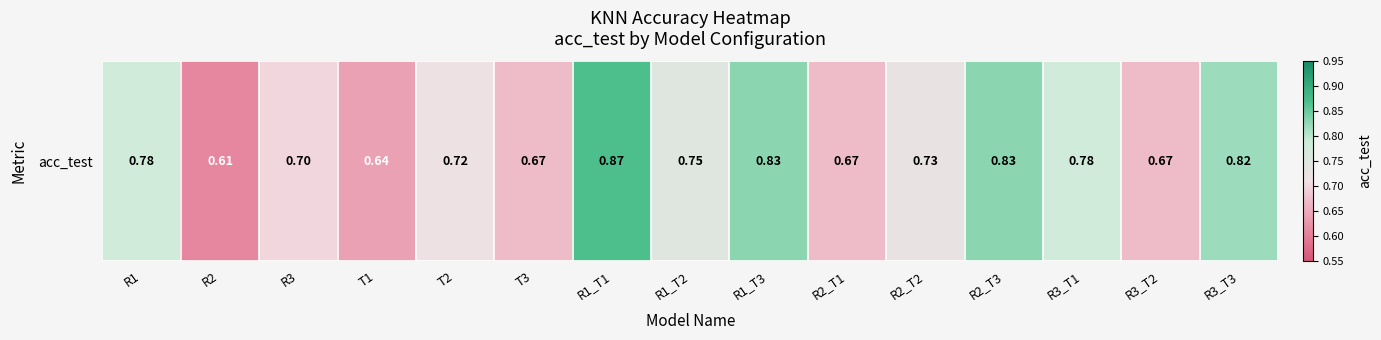

Which has a higher value, R3_T2 or T2?

T2